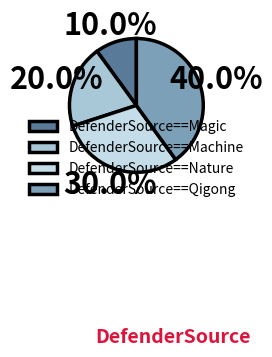

Count the number of slices in the pie.

4